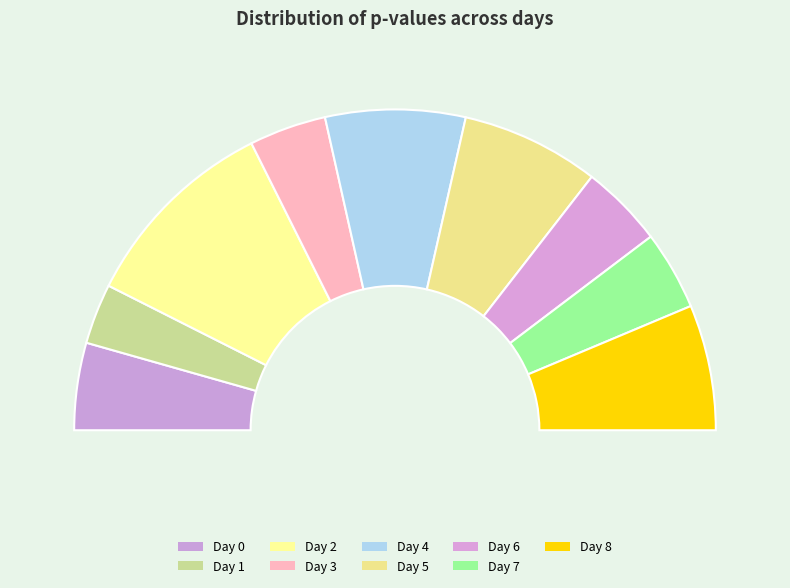

Rank the categories by value from highest to lowest.

2, 4, 5, 8, 0, 6, 7, 3, 1